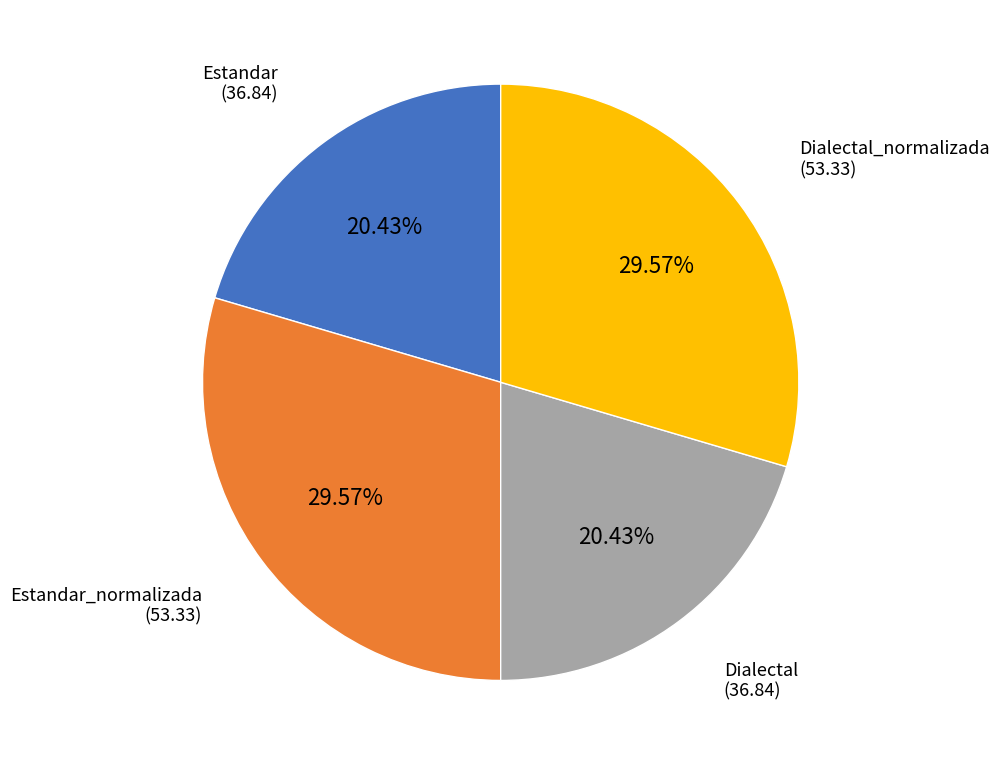

Count the number of slices in the pie.

4